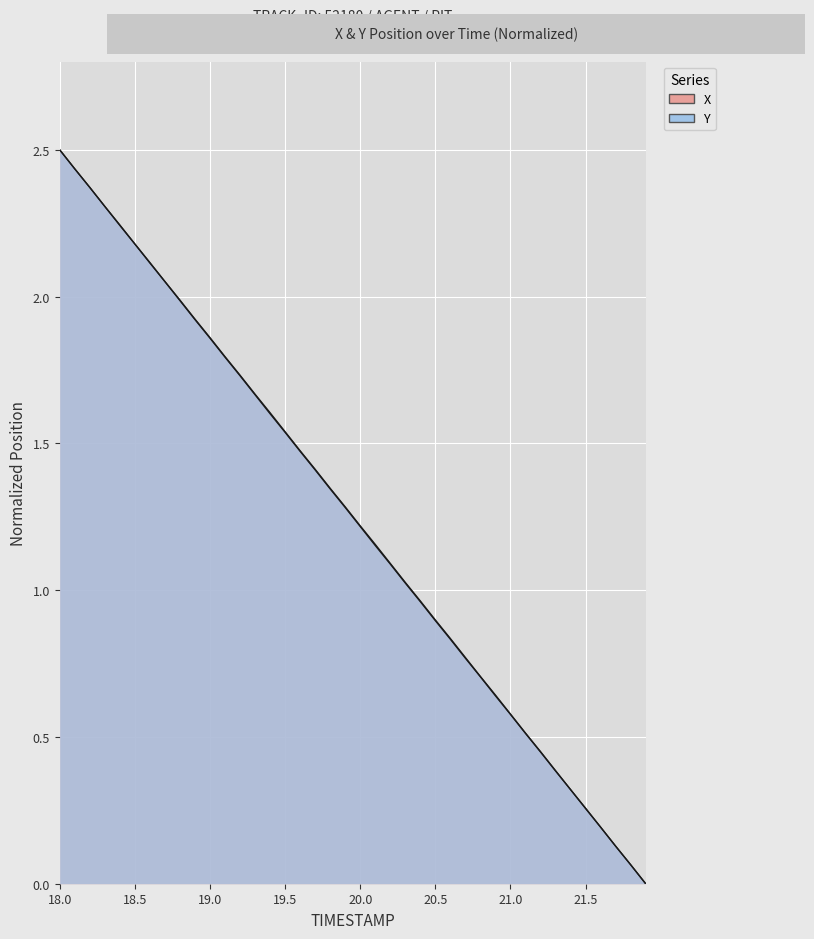

Reading left to right, list all the values displayed in this chart.

X: 2.5	2.4	2.4	2.3	2.2	2.2	2.1	2.1	2.0	1.9	1.9	1.8	1.7	1.7	1.6	1.5	1.5	1.4	1.3	1.3	1.2	1.2	1.1	1.0	1.0	0.9	0.8	0.8	0.7	0.6	0.6	0.5	0.4	0.4	0.3	0.3	0.2	0.1	0.1	0.0
Y: 2.5	2.4	2.4	2.3	2.2	2.2	2.1	2.1	2.0	1.9	1.9	1.8	1.7	1.7	1.6	1.5	1.5	1.4	1.3	1.3	1.2	1.2	1.1	1.0	1.0	0.9	0.8	0.8	0.7	0.6	0.6	0.5	0.5	0.4	0.3	0.3	0.2	0.1	0.1	0.0